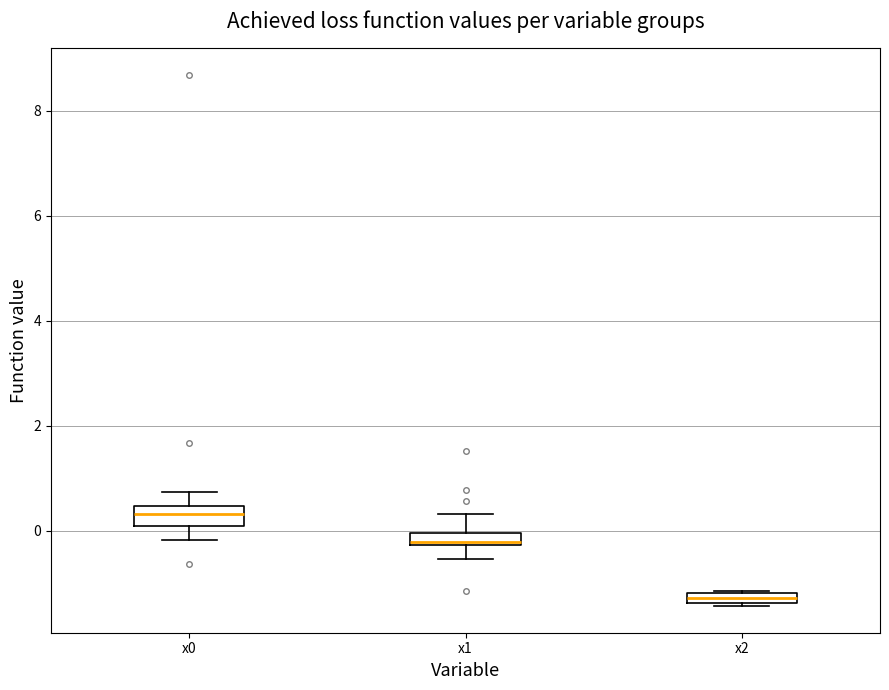

Where is the upper edge of the box for x2 on the y-axis? The values are not printed on the chart, so give them approximately, as read against the axis.

-1.2